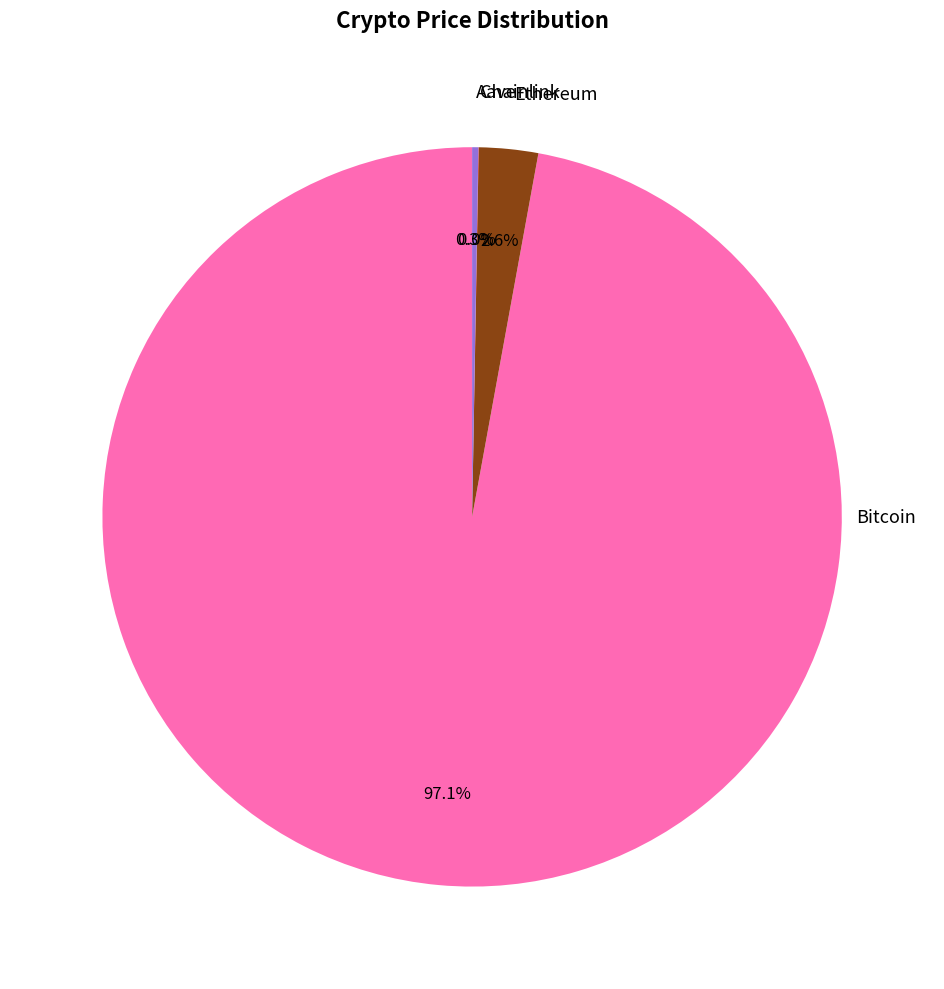

To the nearest percent, what is the difference between the largest and smallest slice percentages?

97%